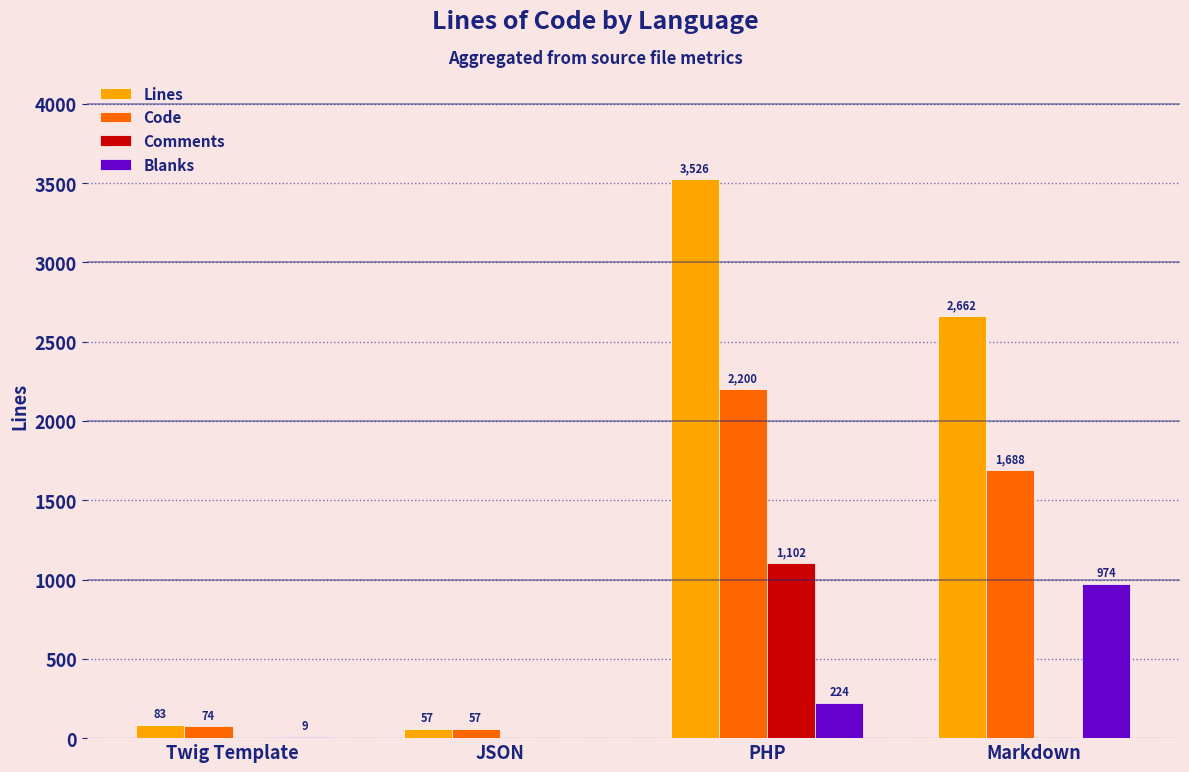

Reading right to left, transcribe all the data shown in this chart.

Lines: Markdown=2662	PHP=3526	JSON=57	Twig Template=83
Code: Markdown=1688	PHP=2200	JSON=57	Twig Template=74
Comments: Markdown=0	PHP=1102	JSON=0	Twig Template=0
Blanks: Markdown=974	PHP=224	JSON=0	Twig Template=9